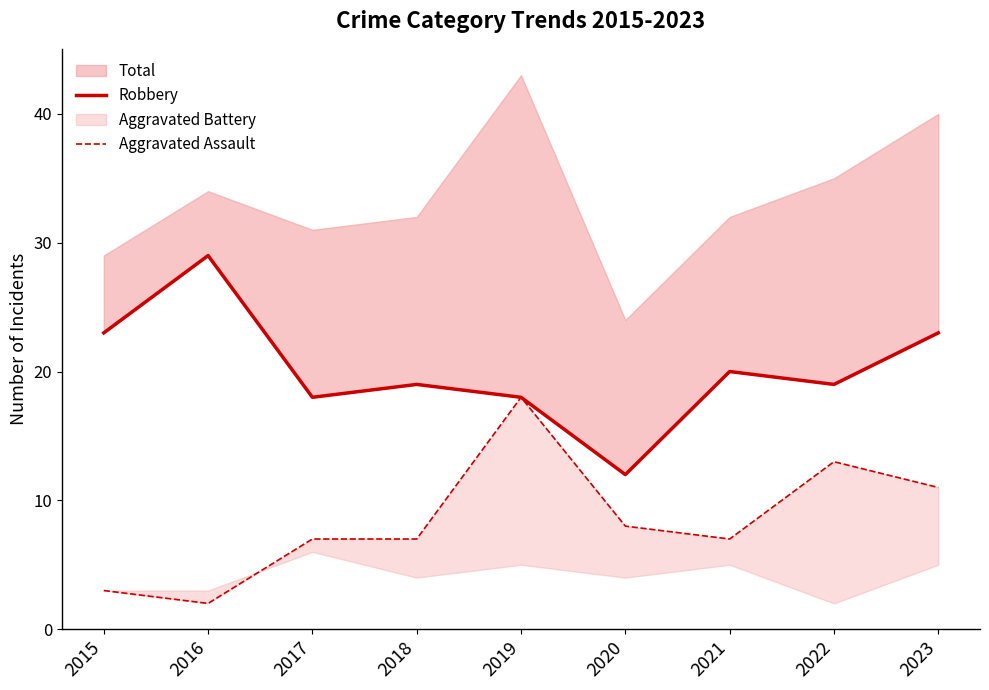

True or false: Robbery and Aggravated Assault cross at least once.

False